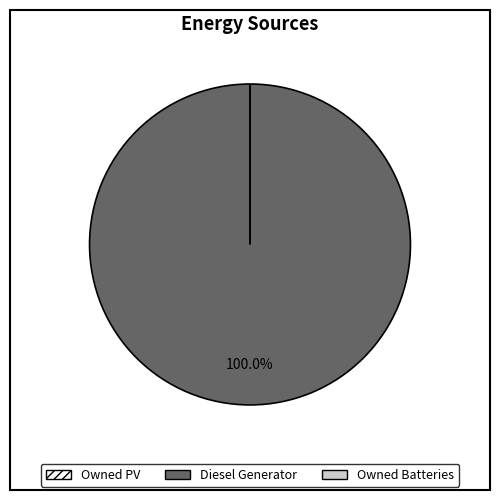

To the nearest percent, what is the combined percentage of Owned Batteries and Diesel Generator?

100%